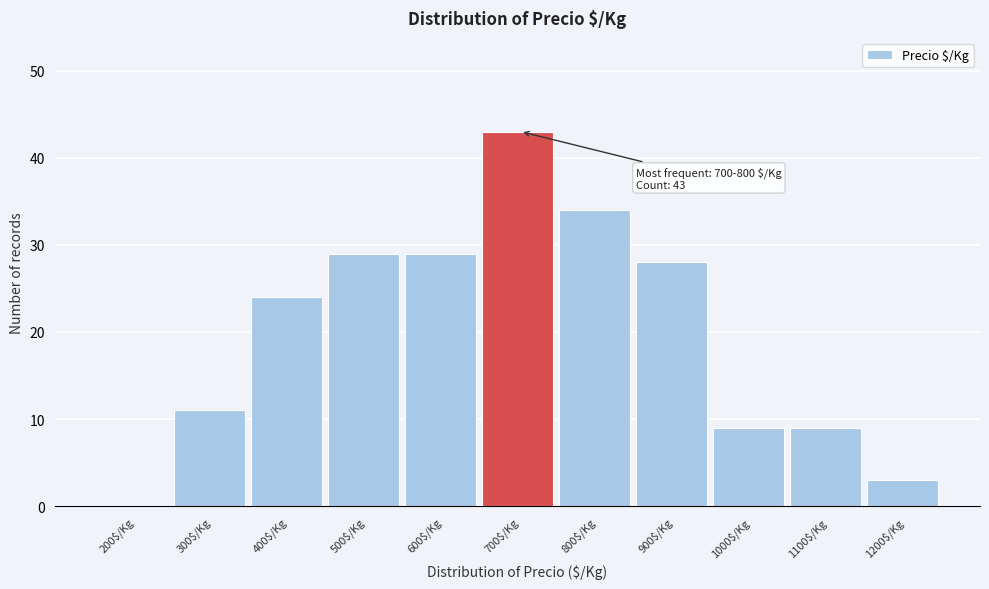

Read the value at 500$/Kg.

29